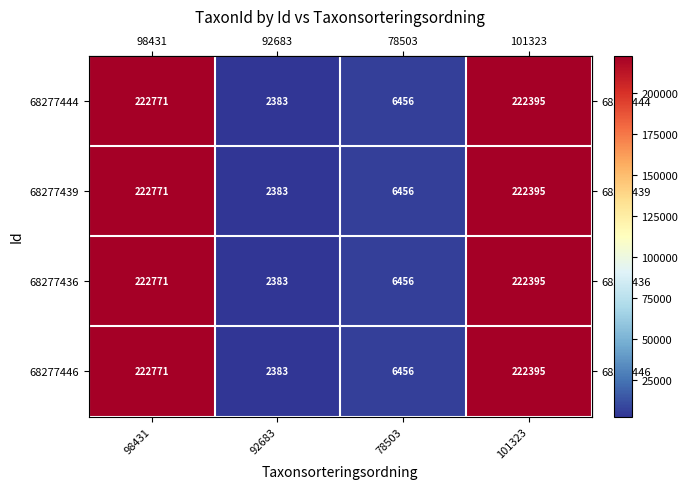

Which label corresponds to the smallest value in the chart?

92683